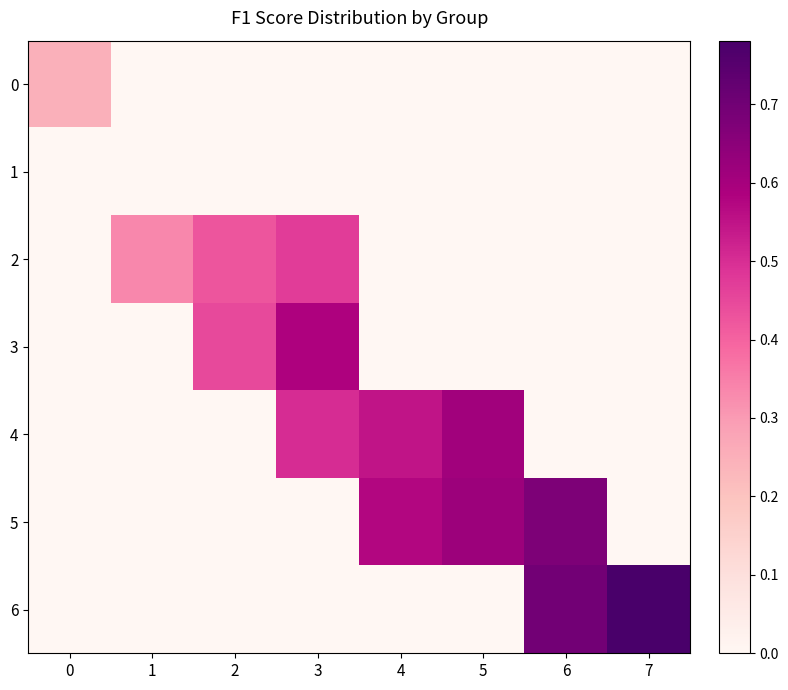

Reading right to left, extract all data points from this chart.

0: 7=0.0	6=0.0	5=0.0	4=0.0	3=0.0	2=0.0	1=0.0	0=0.2
1: 7=0.0	6=0.0	5=0.0	4=0.0	3=0.0	2=0.0	1=0.0	0=0.0
2: 7=0.0	6=0.0	5=0.0	4=0.0	3=0.5	2=0.4	1=0.3	0=0.0
3: 7=0.0	6=0.0	5=0.0	4=0.0	3=0.6	2=0.4	1=0.0	0=0.0
4: 7=0.0	6=0.0	5=0.6	4=0.5	3=0.5	2=0.0	1=0.0	0=0.0
5: 7=0.0	6=0.7	5=0.6	4=0.6	3=0.0	2=0.0	1=0.0	0=0.0
6: 7=0.8	6=0.7	5=0.0	4=0.0	3=0.0	2=0.0	1=0.0	0=0.0